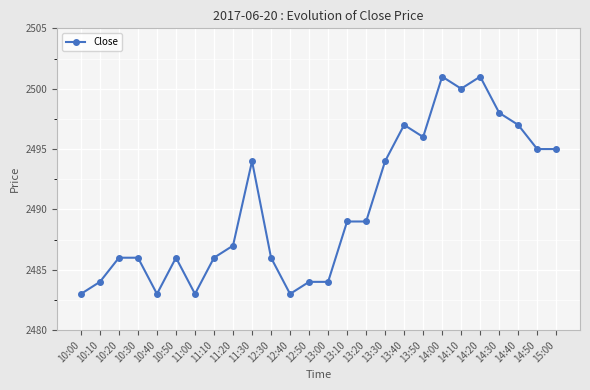

What is the value of the 16th point from the left?

2489